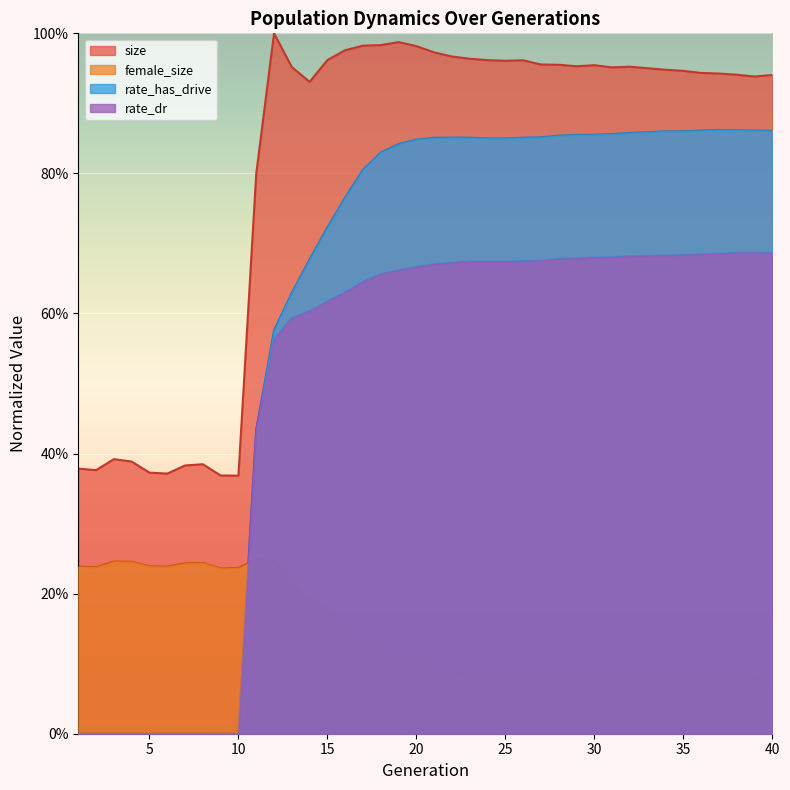

At how many categories does at least one series exceed 0?

40